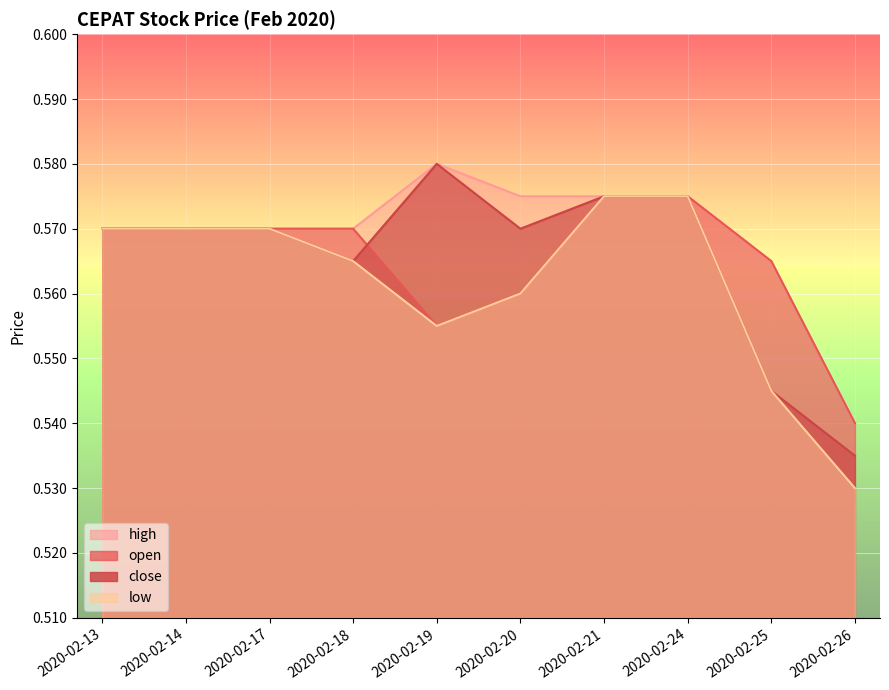

What are all the series names shown in the legend?

open, high, low, close